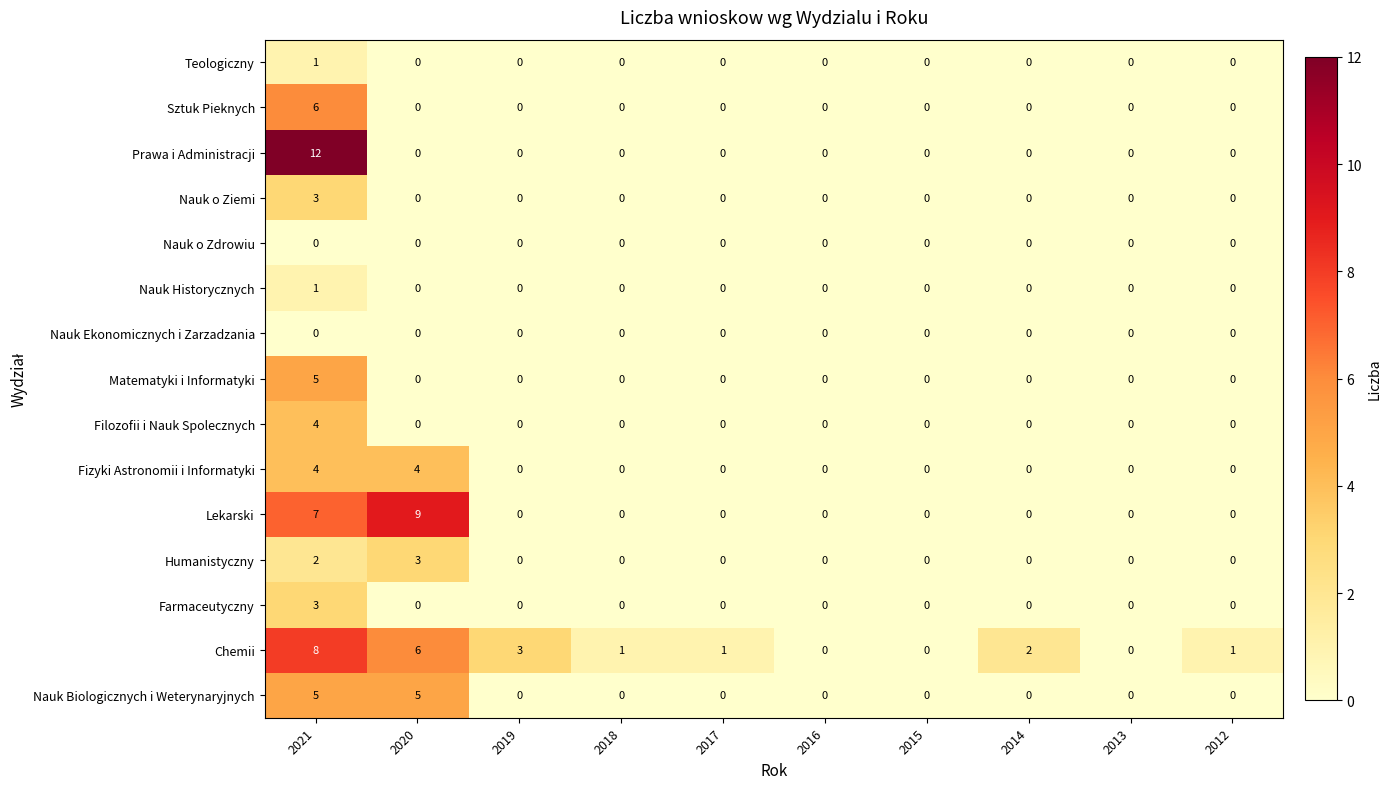

Which series has the largest total across all categories?

Chemii